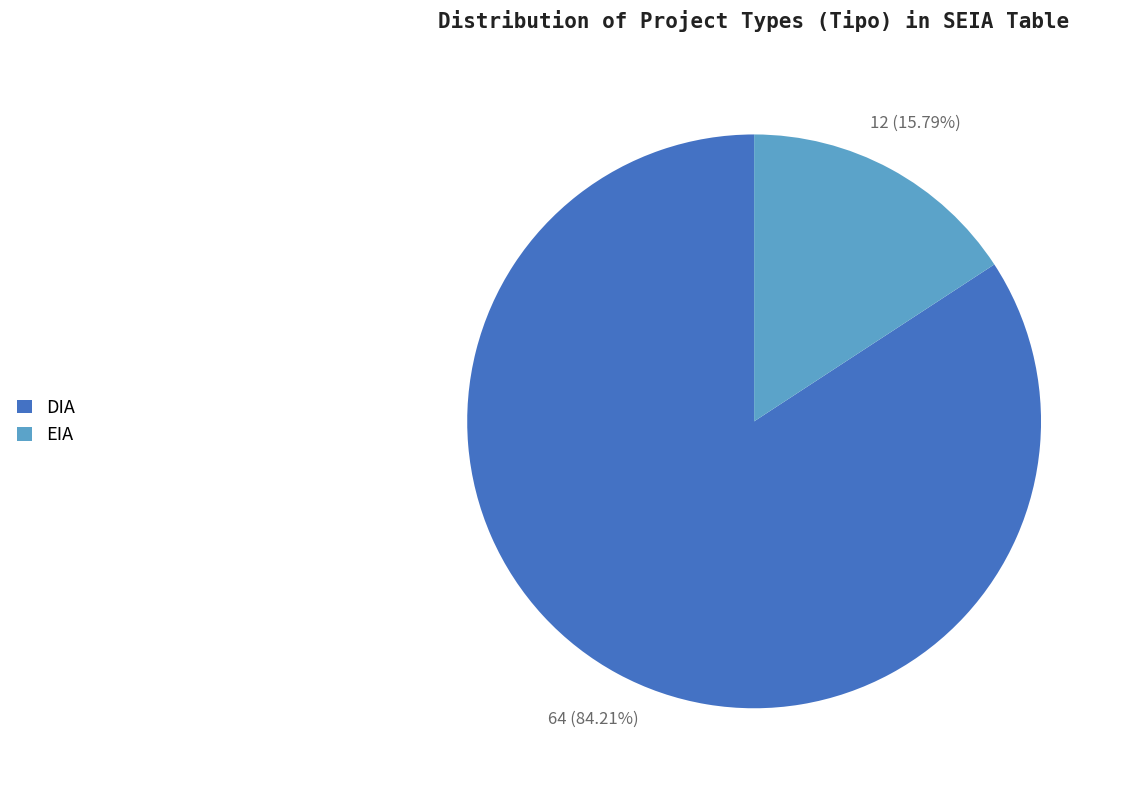

To the nearest percent, what is the difference between the EIA and DIA slice percentages?

68%